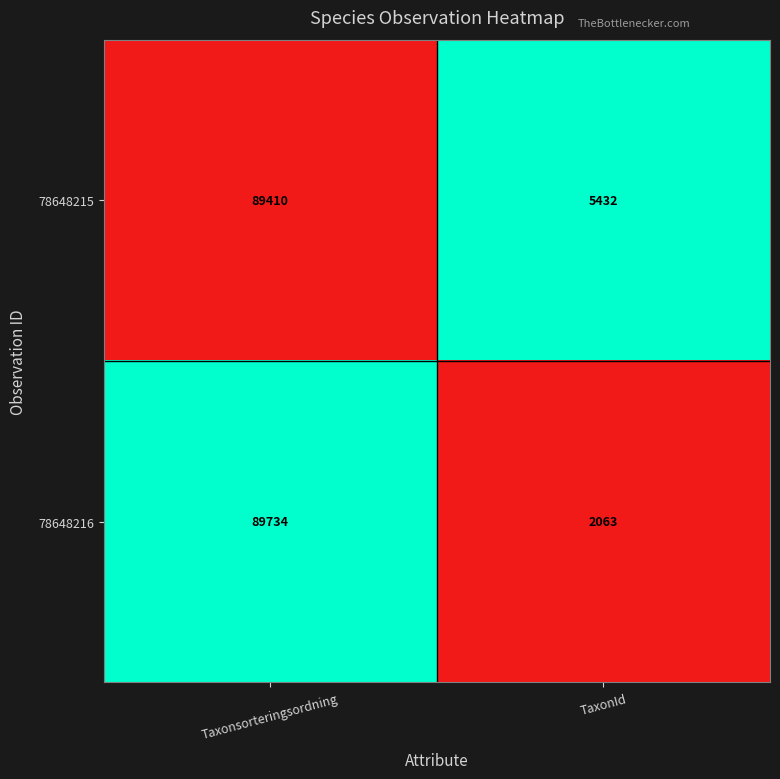

What is the total value across all series at TaxonId?

7495